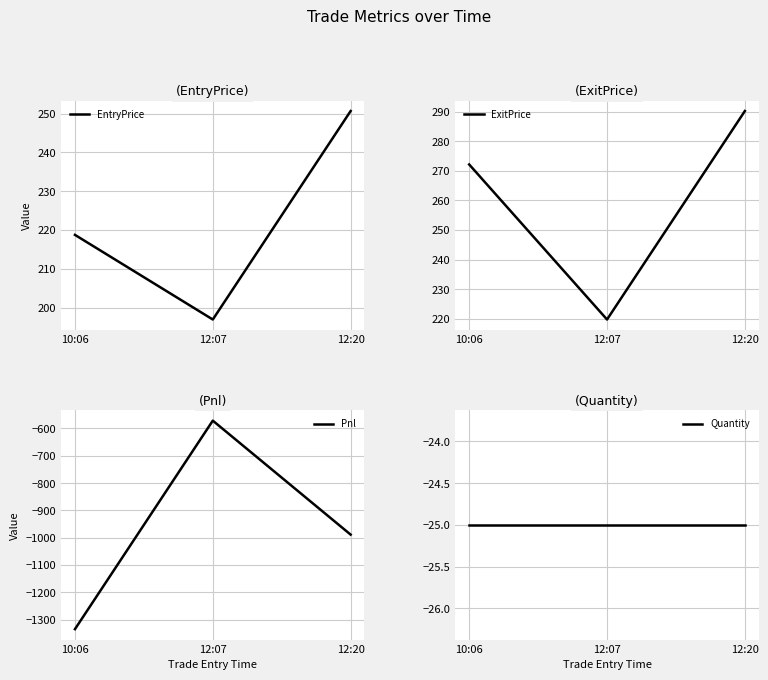

Read the ExitPrice value at 10:06.

272.1